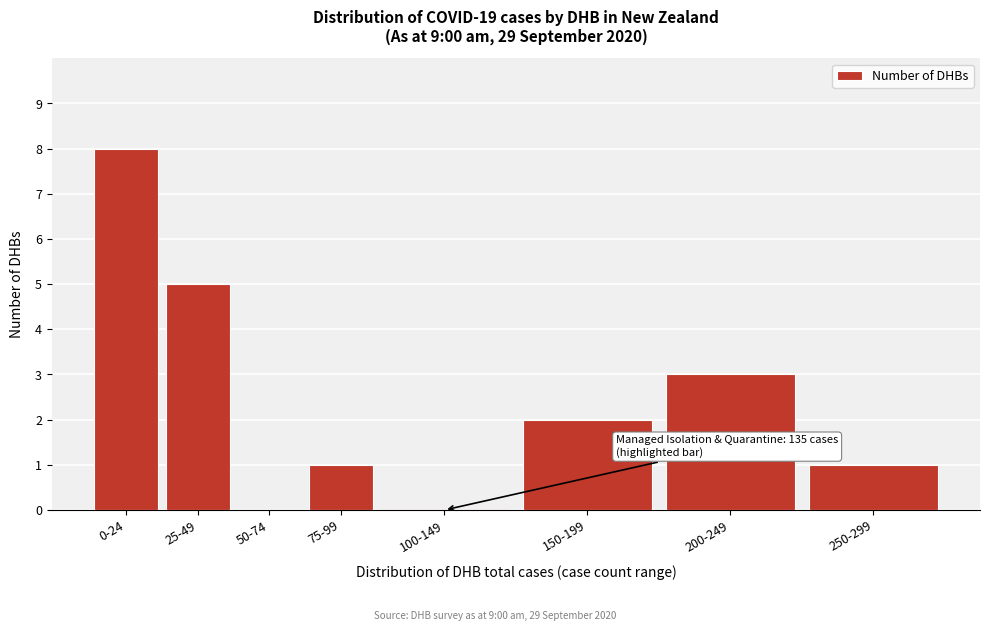

Reading left to right, list all the values displayed in this chart.

0-24=8	25-49=5	50-74=0	75-99=1	100-149=0	150-199=2	200-249=3	250-299=1